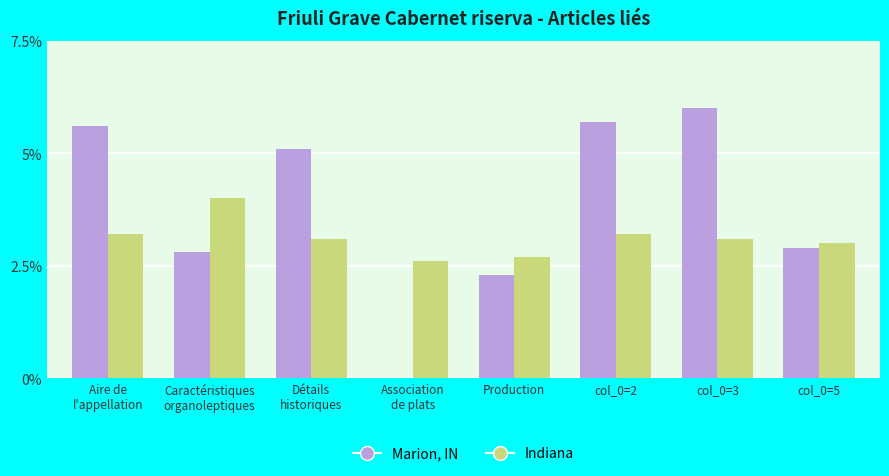

Is the value of Marion, IN at col_0=5 greater than the value of Indiana at col_0=2?

No